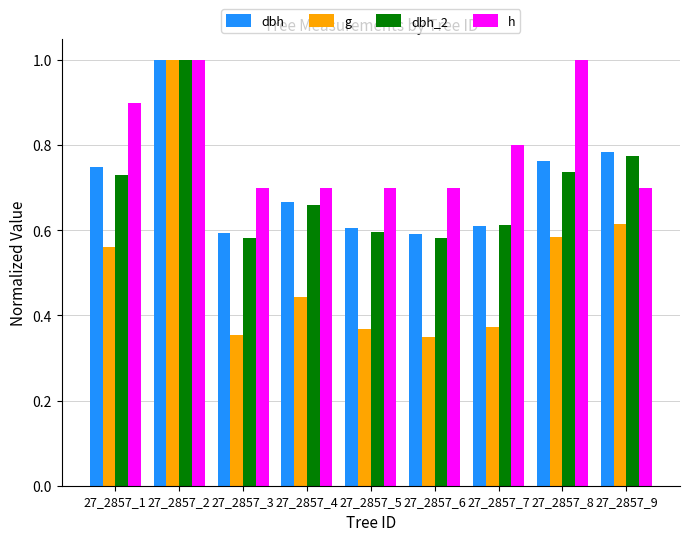

What is the greatest value displayed?

1.0